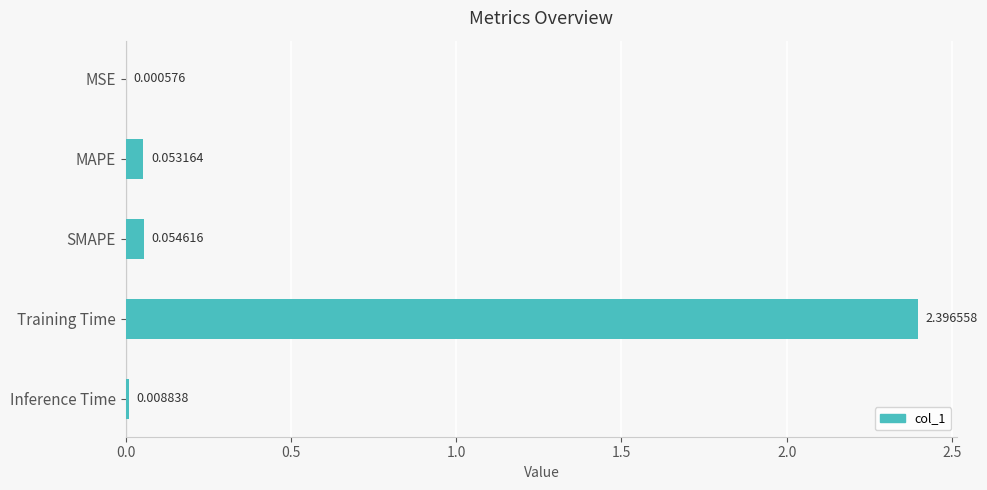

Where is the data nearest to the value 1?

SMAPE